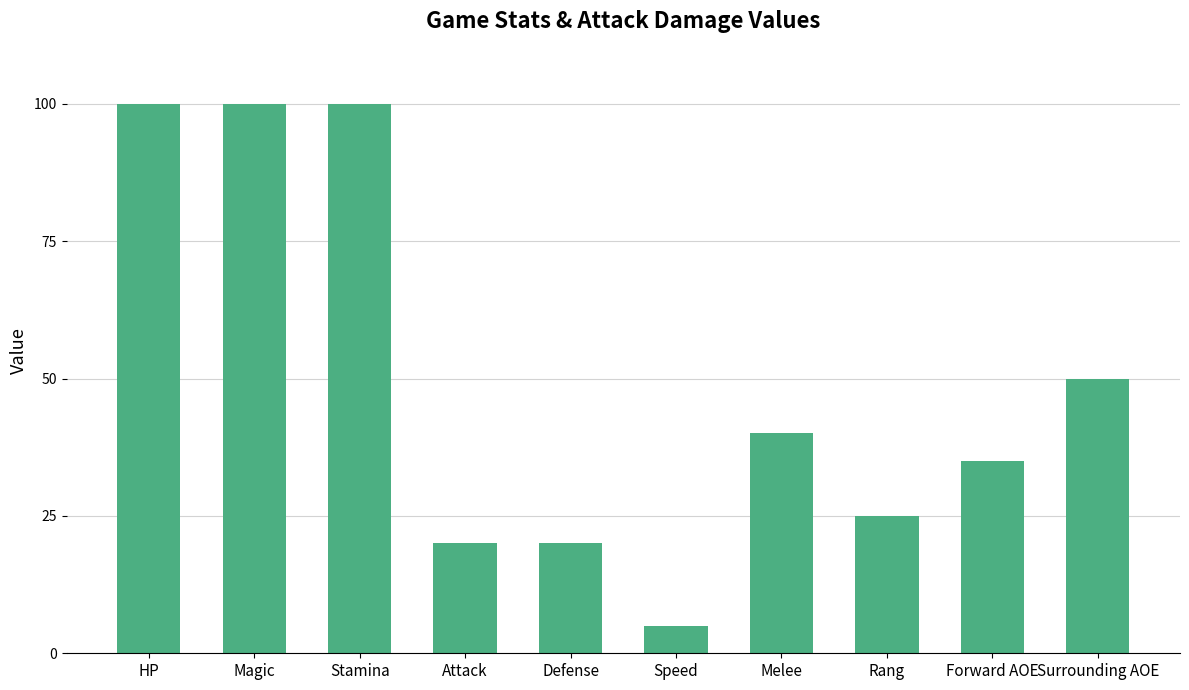

What is the smallest value displayed?

5